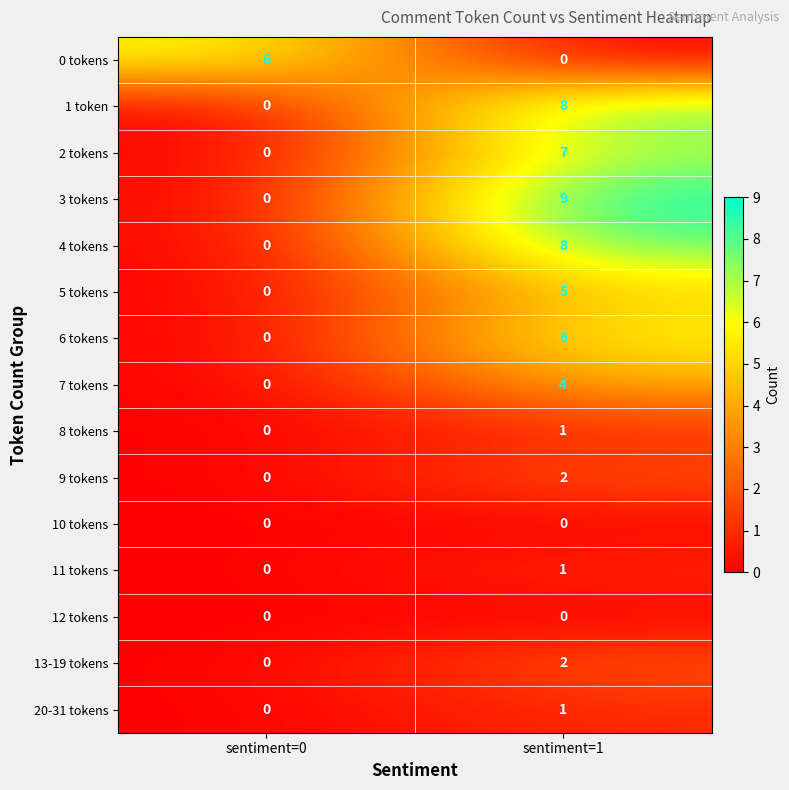

At which label is 4 tokens closest to 4?

sentiment=0